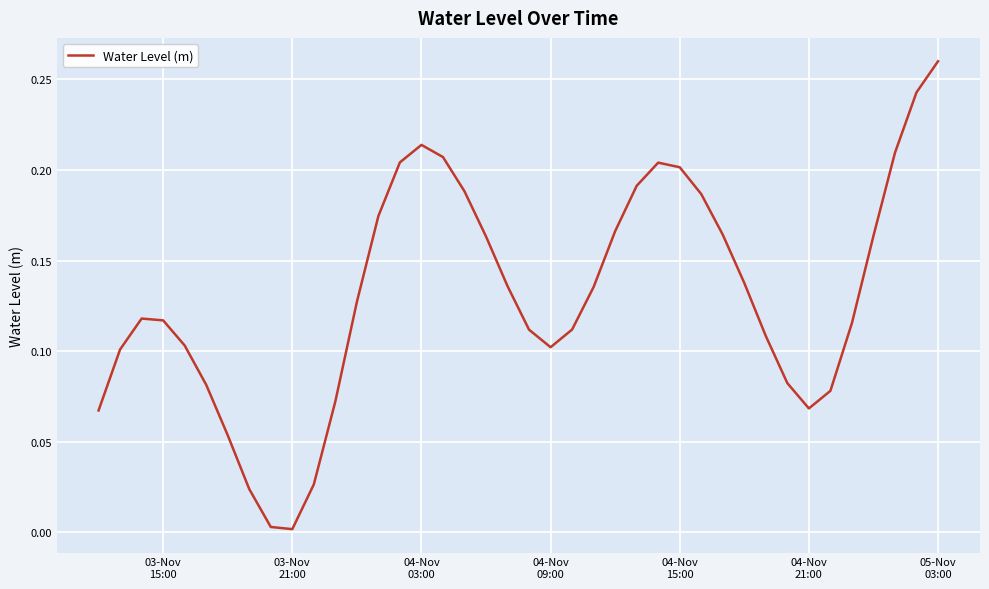

Reading left to right, what are all the values shown in this chart?

0.1	0.1	0.1	0.1	0.1	0.1	0.1	0.0	0.0	0.0	0.0	0.1	0.1	0.2	0.2	0.2	0.2	0.2	0.2	0.1	0.1	0.1	0.1	0.1	0.2	0.2	0.2	0.2	0.2	0.2	0.1	0.1	0.1	0.1	0.1	0.1	0.2	0.2	0.2	0.3